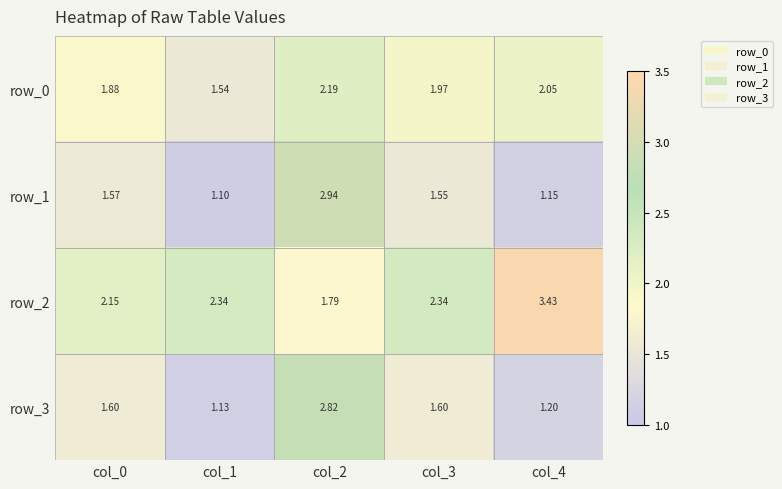

Is the value of row_3 at col_3 greater than the value of row_0 at col_3?

No